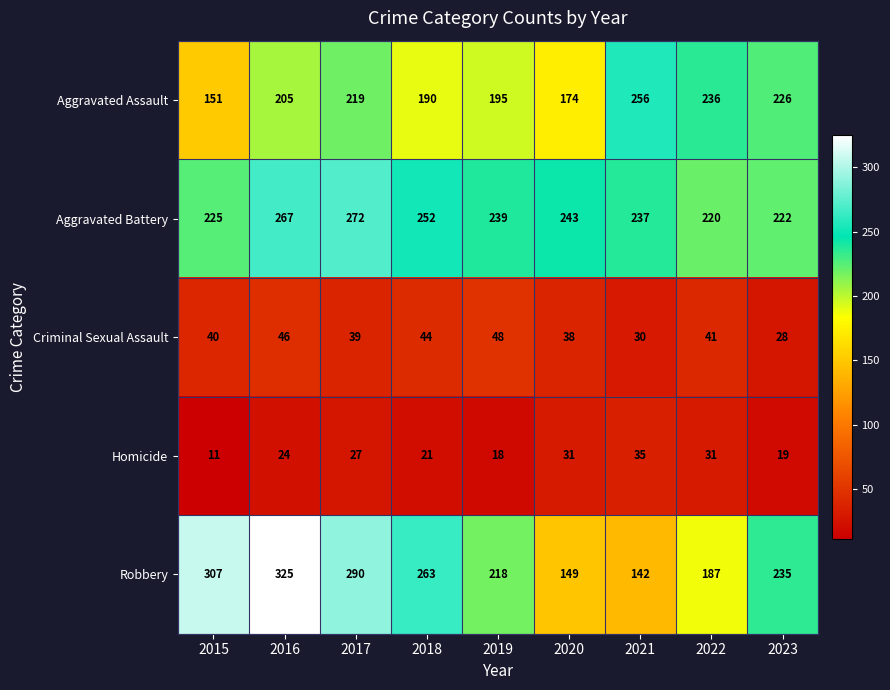

What is the sum of the Criminal Sexual Assault values at 2018 and 2022?

85